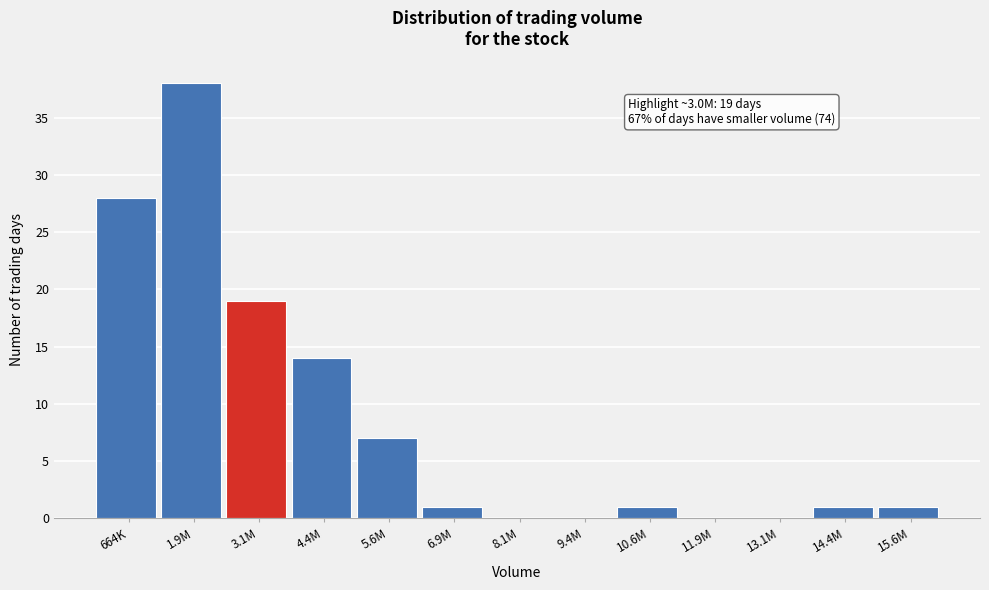

Reading left to right, transcribe all the data shown in this chart.

664K=28	1.9M=38	3.1M=19	4.4M=14	5.6M=7	6.9M=1	8.1M=0	9.4M=0	10.6M=1	11.9M=0	13.1M=0	14.4M=1	15.6M=1